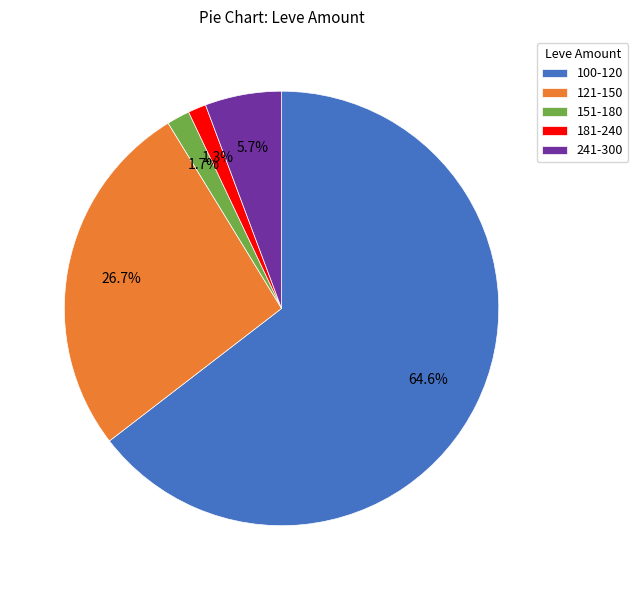

What percentage is NOT represented by 241-300?

94.3%